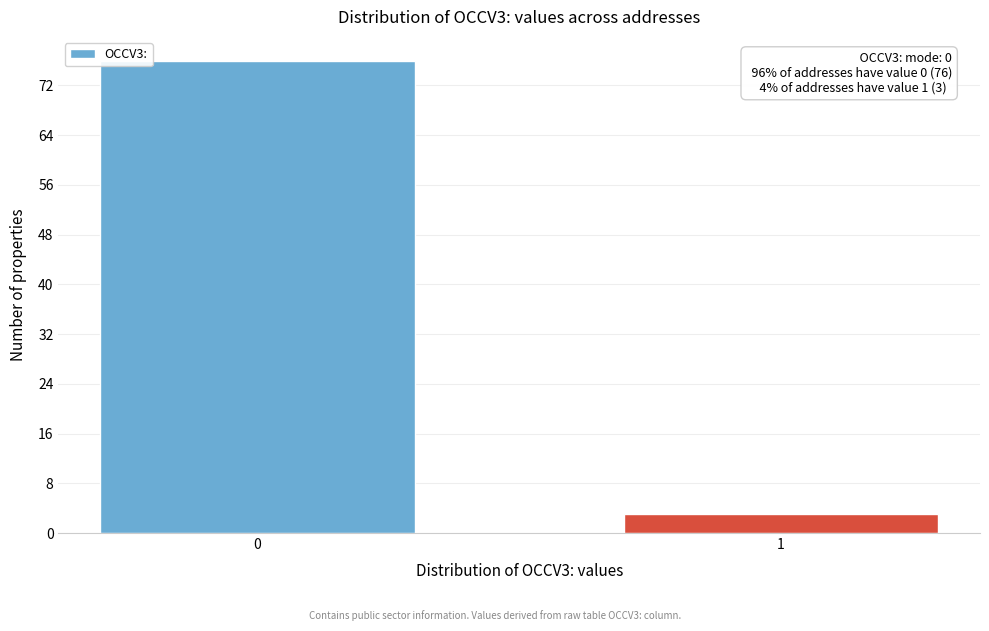

Reading right to left, list all the values displayed in this chart.

1=3	0=76